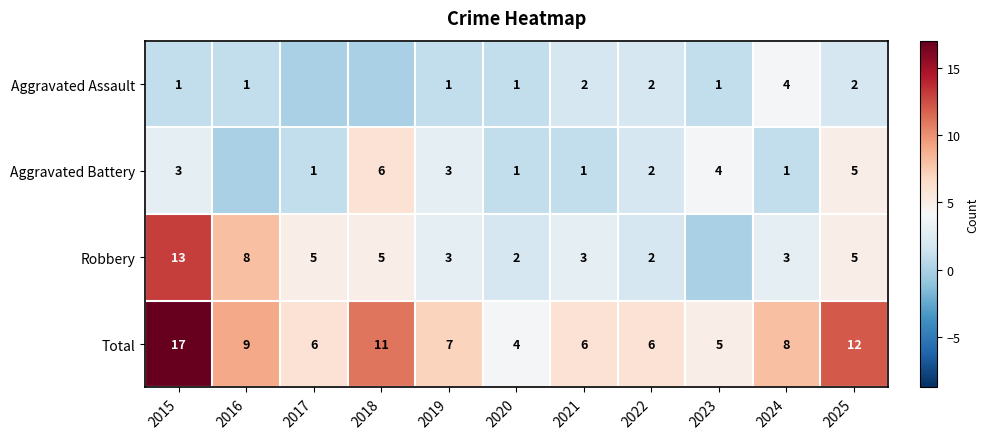

How many values in the Total series are below 7?

5